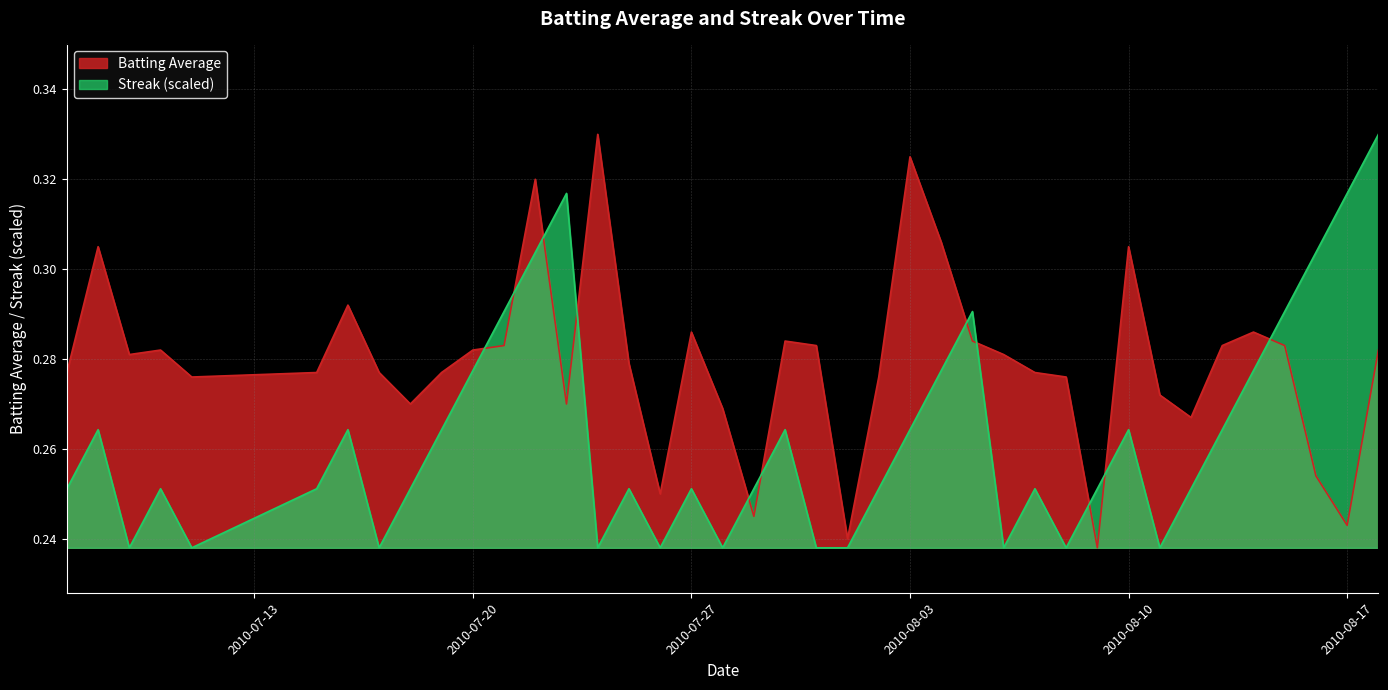

Reading left to right, extract all data points from this chart.

batting_avg: 0.3	0.3	0.3	0.3	0.3	0.3	0.3	0.3	0.3	0.3	0.3	0.3	0.3	0.3	0.3	0.3	0.2	0.3	0.3	0.2	0.3	0.3	0.2	0.3	0.3	0.3	0.3	0.3	0.3	0.3	0.2	0.3	0.3	0.3	0.3	0.3	0.3	0.3	0.2	0.3
streak: 0.3	0.3	0.2	0.3	0.2	0.3	0.3	0.2	0.3	0.3	0.3	0.3	0.3	0.3	0.2	0.3	0.2	0.3	0.2	0.3	0.3	0.2	0.2	0.3	0.3	0.3	0.3	0.2	0.3	0.2	0.3	0.3	0.2	0.3	0.3	0.3	0.3	0.3	0.3	0.3